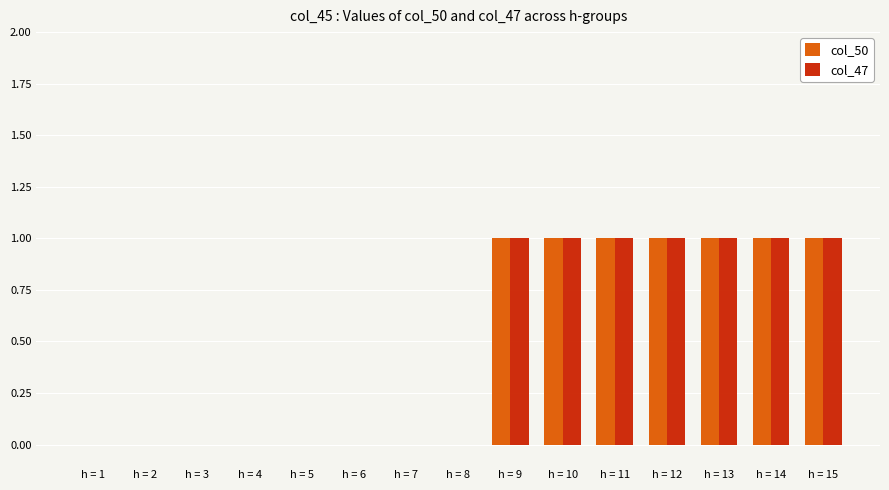

How many series are shown in this chart?

2